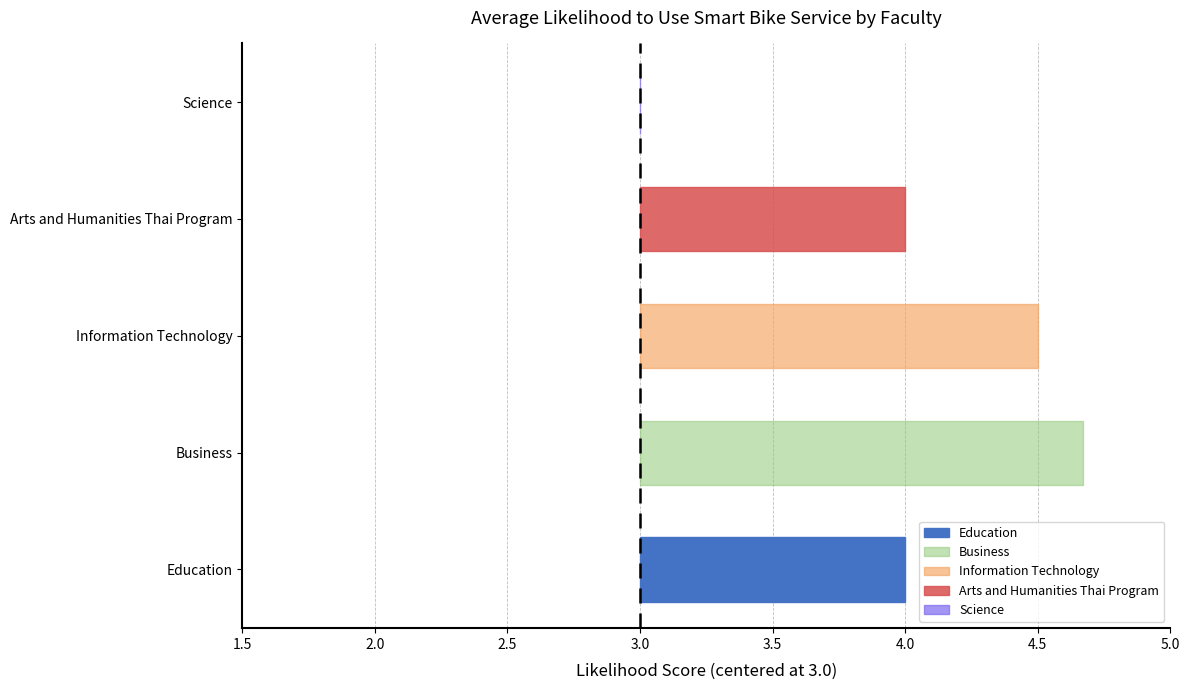

Are the bars horizontal?

Yes